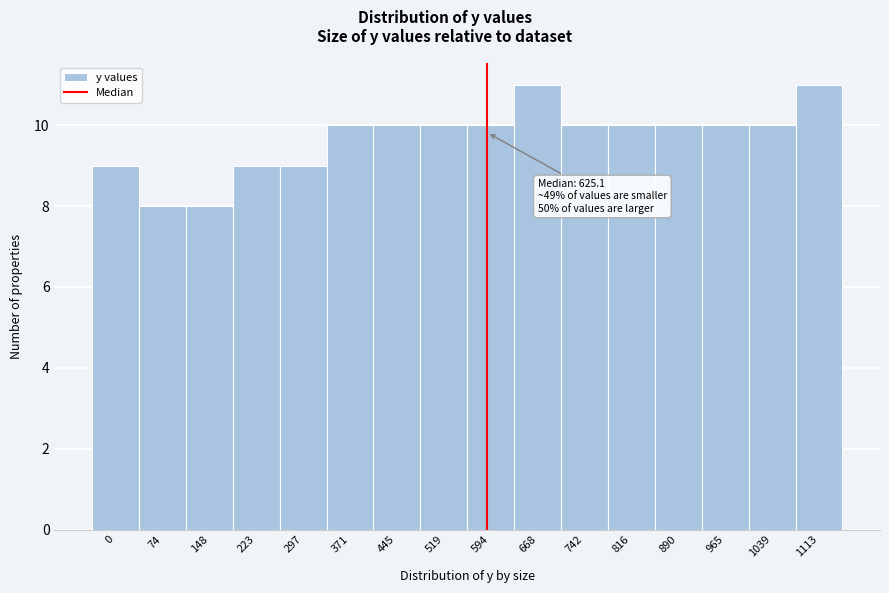

Reading right to left, transcribe all the data shown in this chart.

11	10	10	10	10	10	11	10	10	10	10	9	9	8	8	9